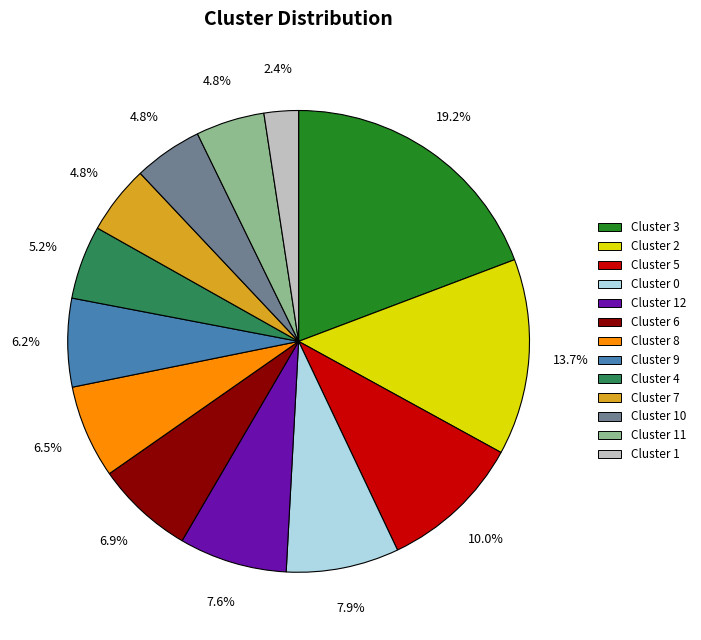

What is the ratio of the value at Cluster 1 to the value at Cluster 9?

0.4